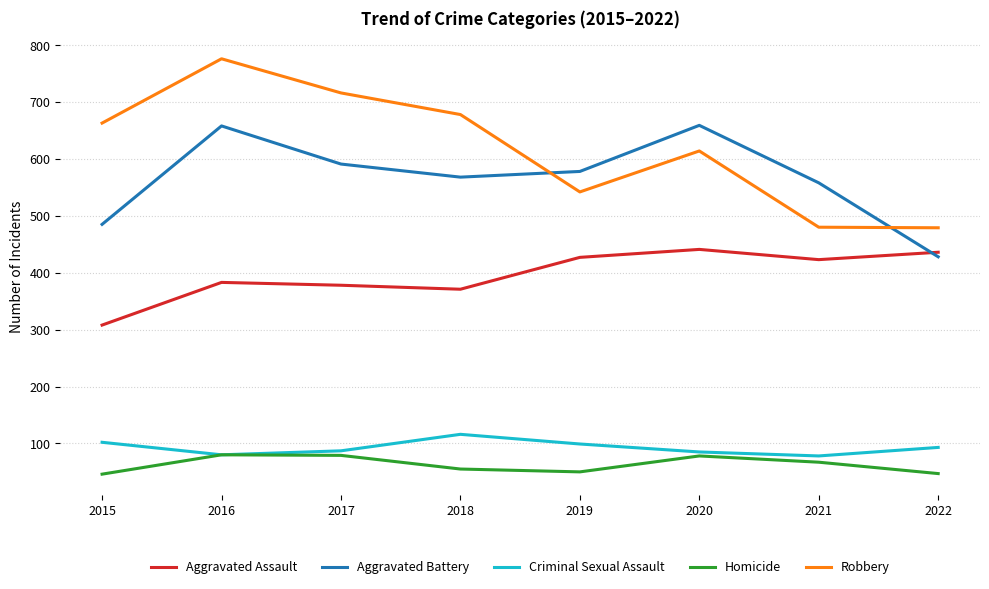

Where is Aggravated Battery nearest to the value 543?

2021